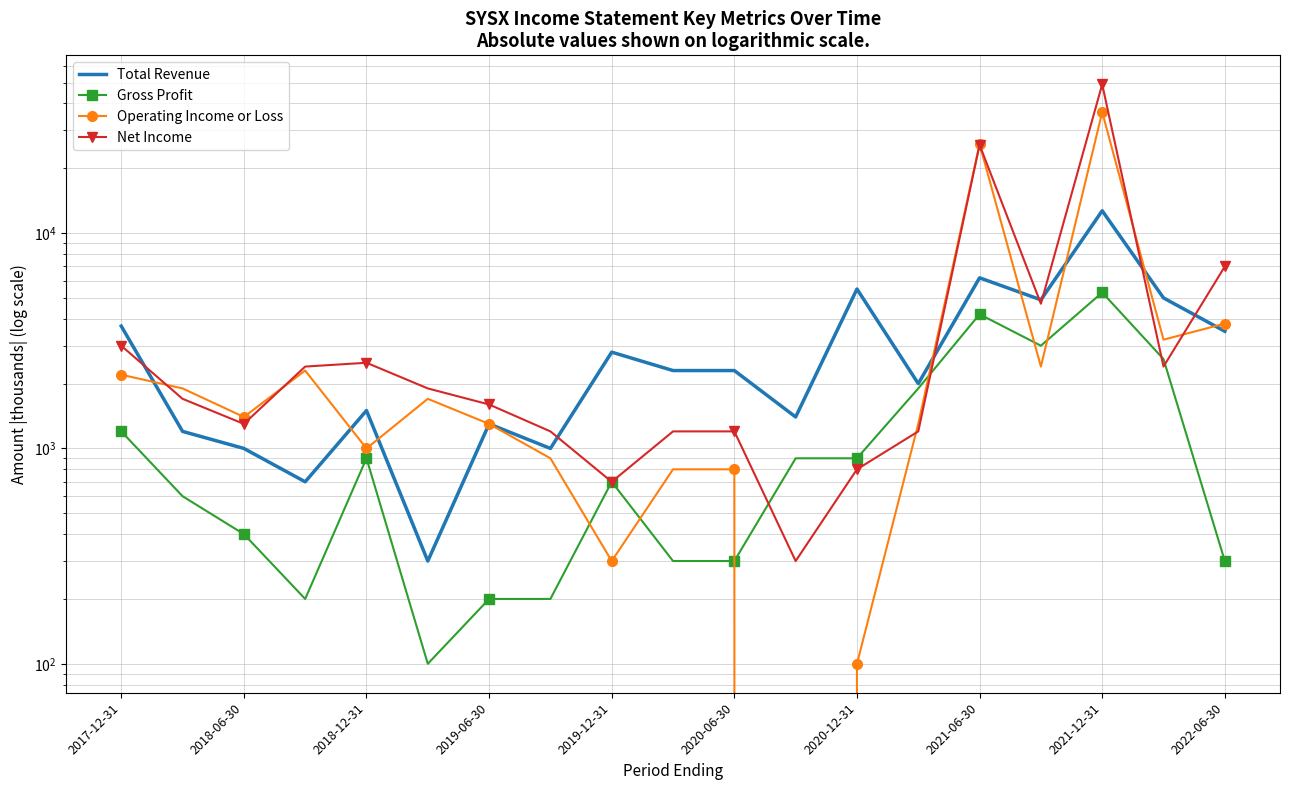

True or false: Operating Income or Loss and Net Income intersect in this chart.

True